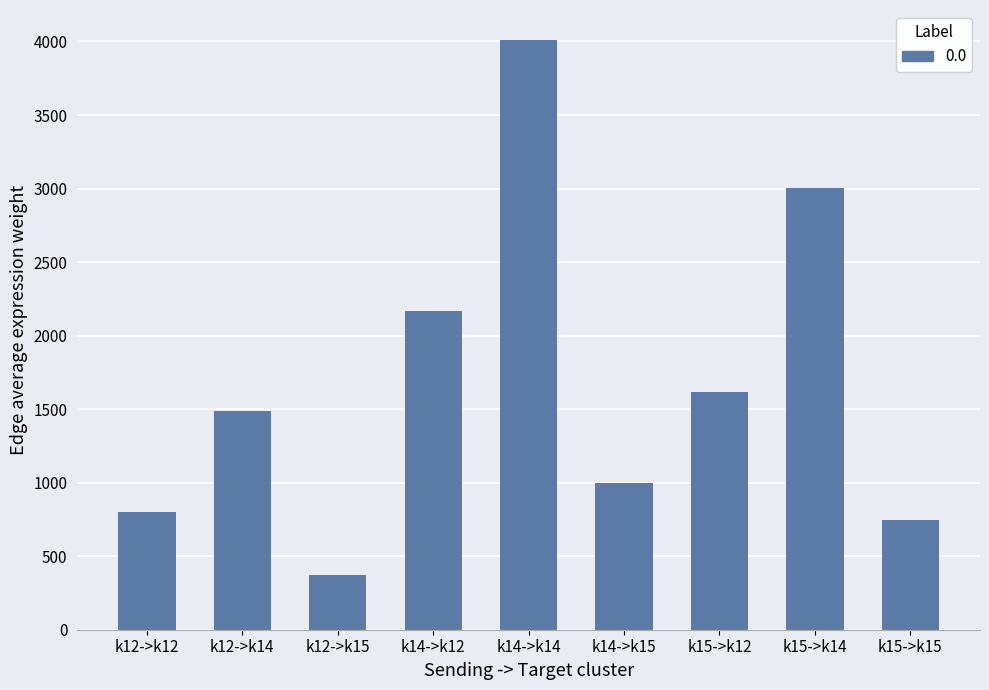

What is the difference between the maximum and second lowest values?

3267.3